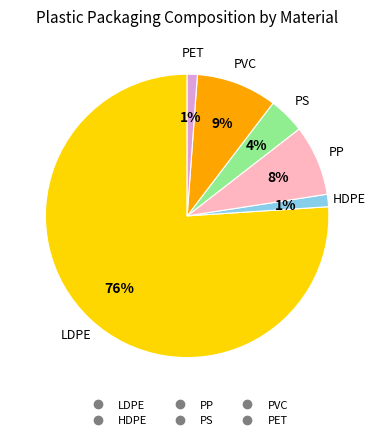

The PET slice represents 1% of the pie. True or false?

True